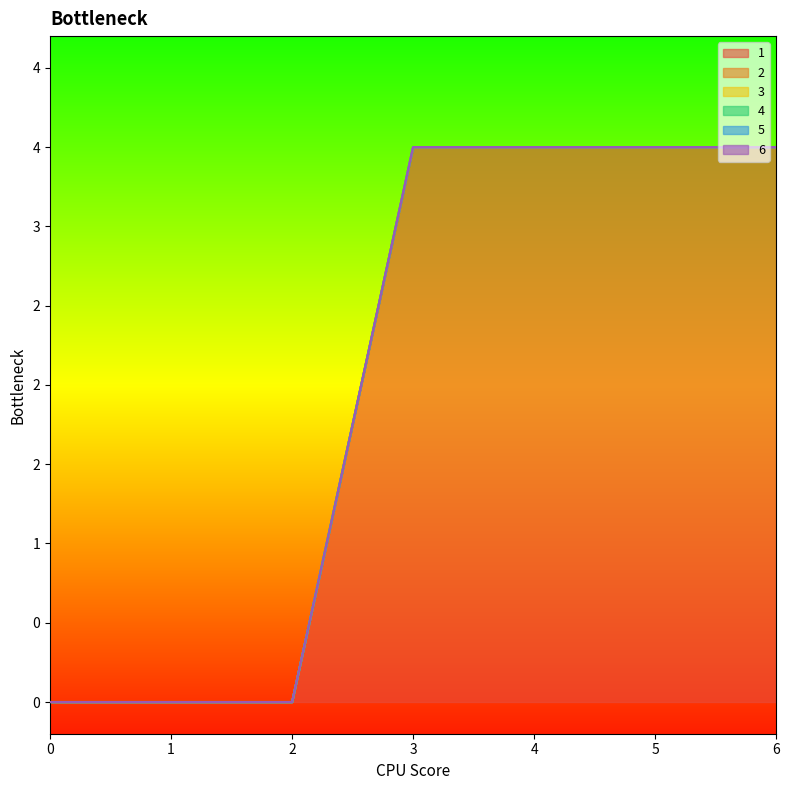

True or false: 1 has more than 2 interior local peaks.

False